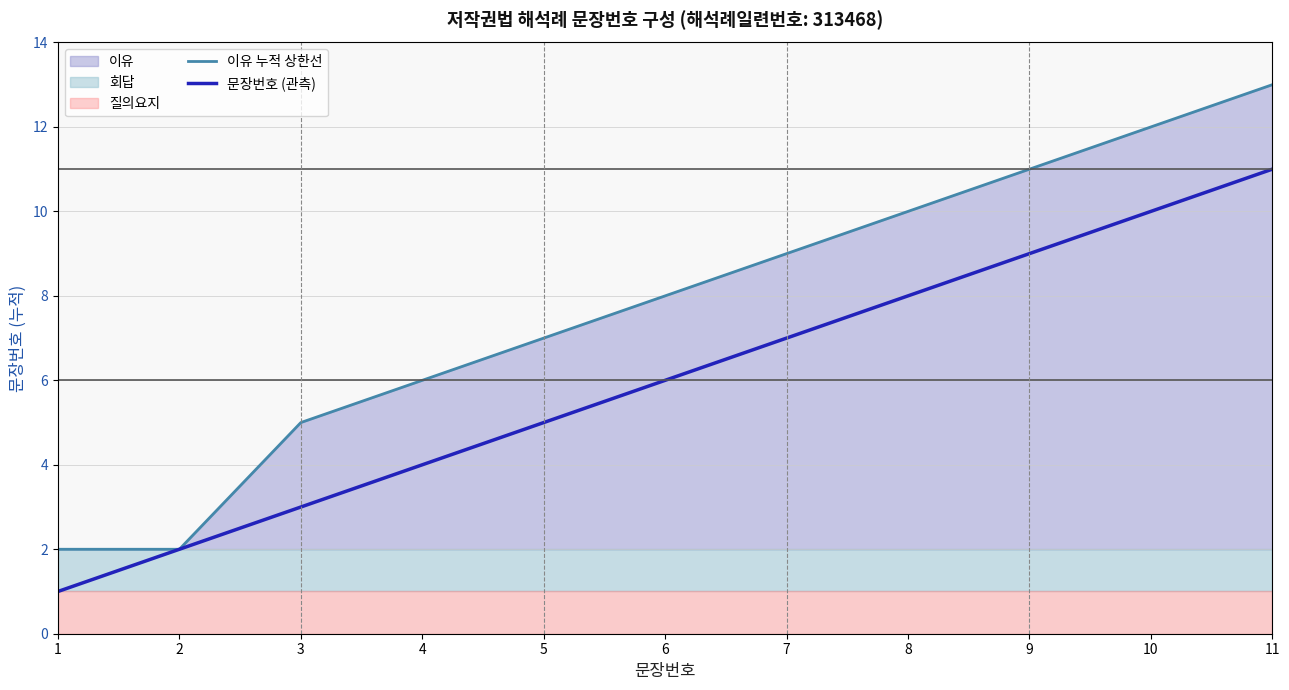

Reading left to right, what are all the values shown in this chart?

이유 누적 상한선: 2	2	5	6	7	8	9	10	11	12	13
문장번호 (관측): 1	2	3	4	5	6	7	8	9	10	11